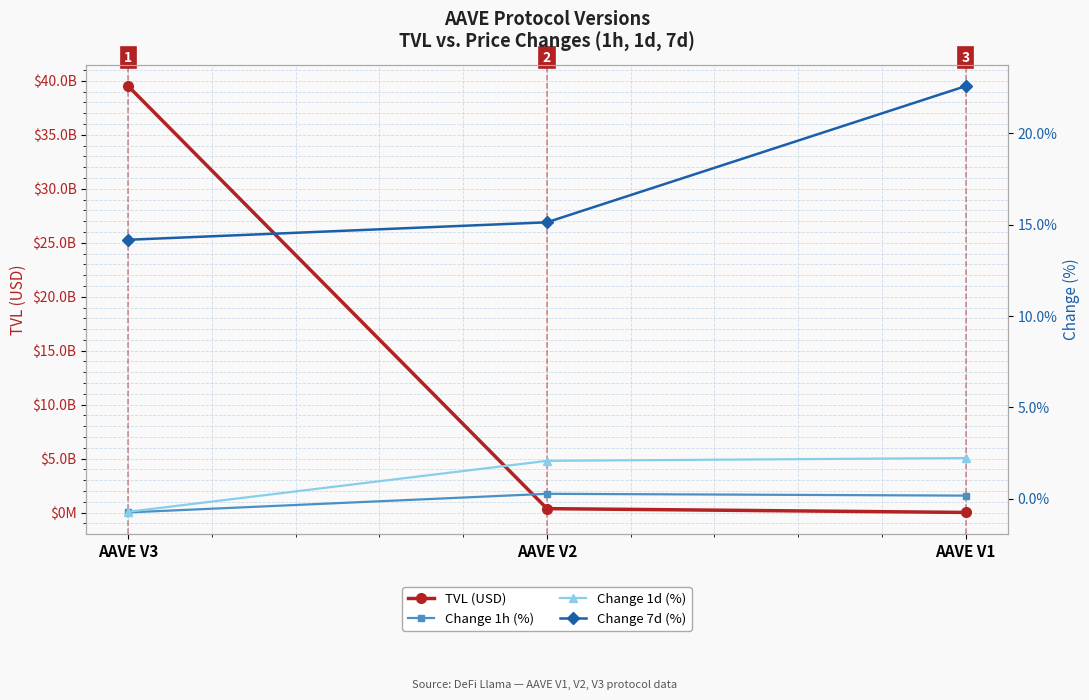

What is the approximate value of Change 1d (%) at AAVE V3?

-0.7